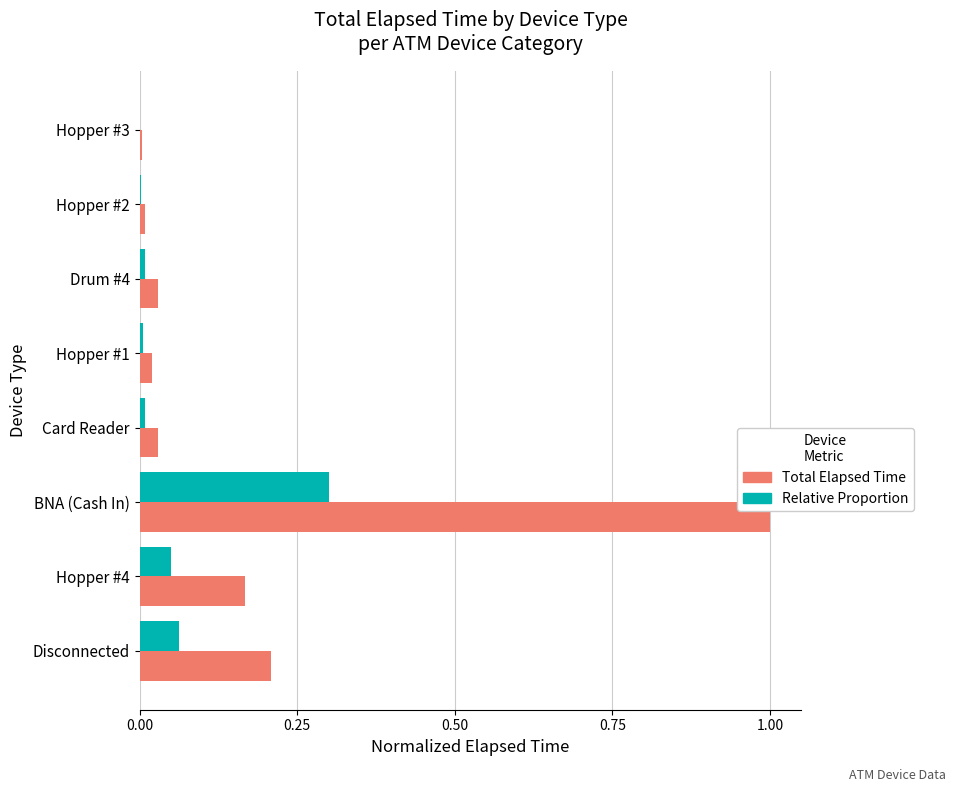

What is the sum of all Relative Proportion values?

0.4